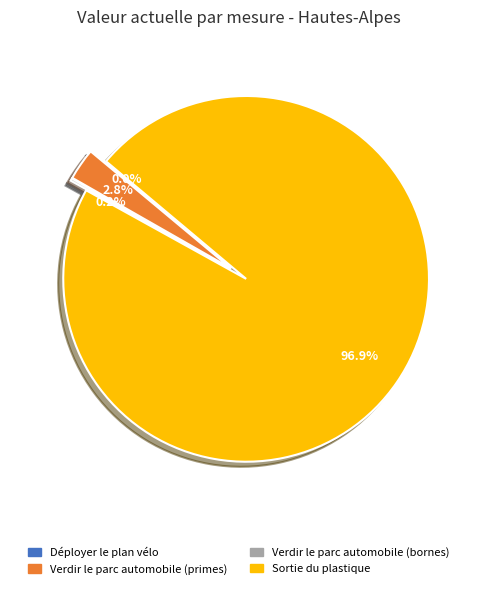

Which category accounts for the majority?

Sortie du plastique